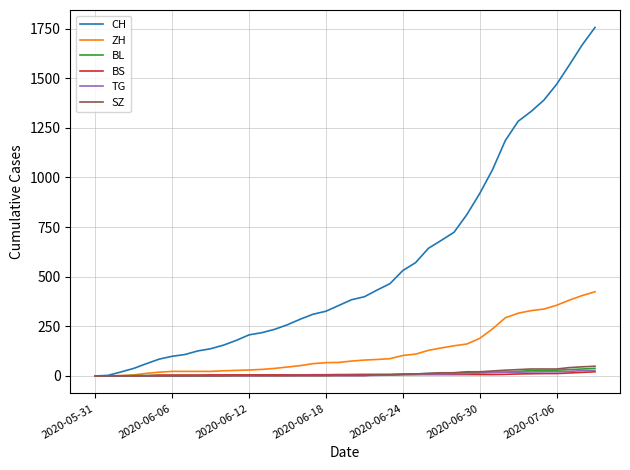

Which series has the largest range (max minus min)?

CH